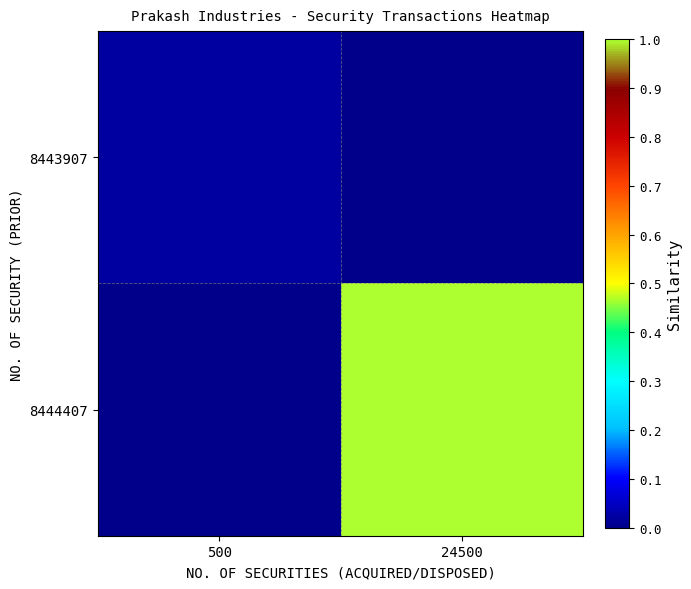

Rank the series by their average value, from lowest to highest.

8443907, 8444407